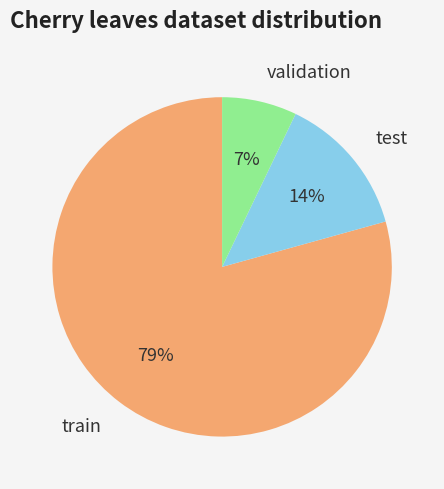

Which category has the smallest portion of the pie?

validation